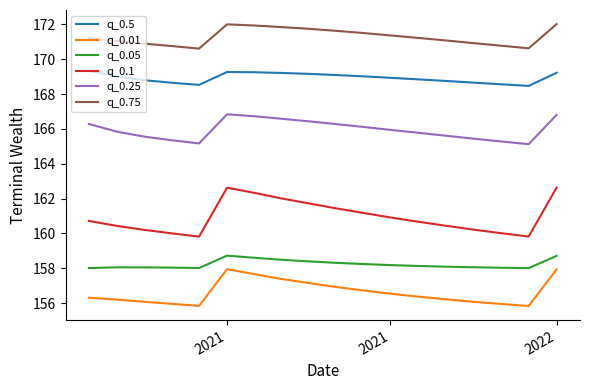

What is the smallest value displayed?

155.8